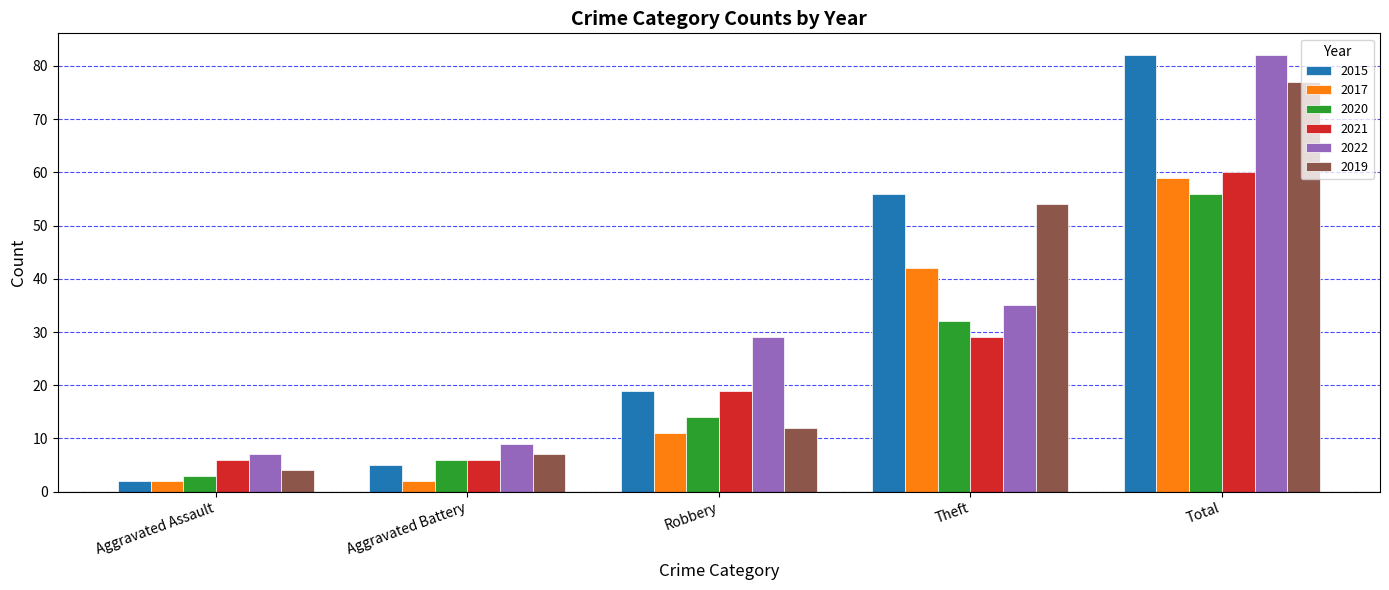

What is the label of the 5th bar from the right?

Aggravated Assault